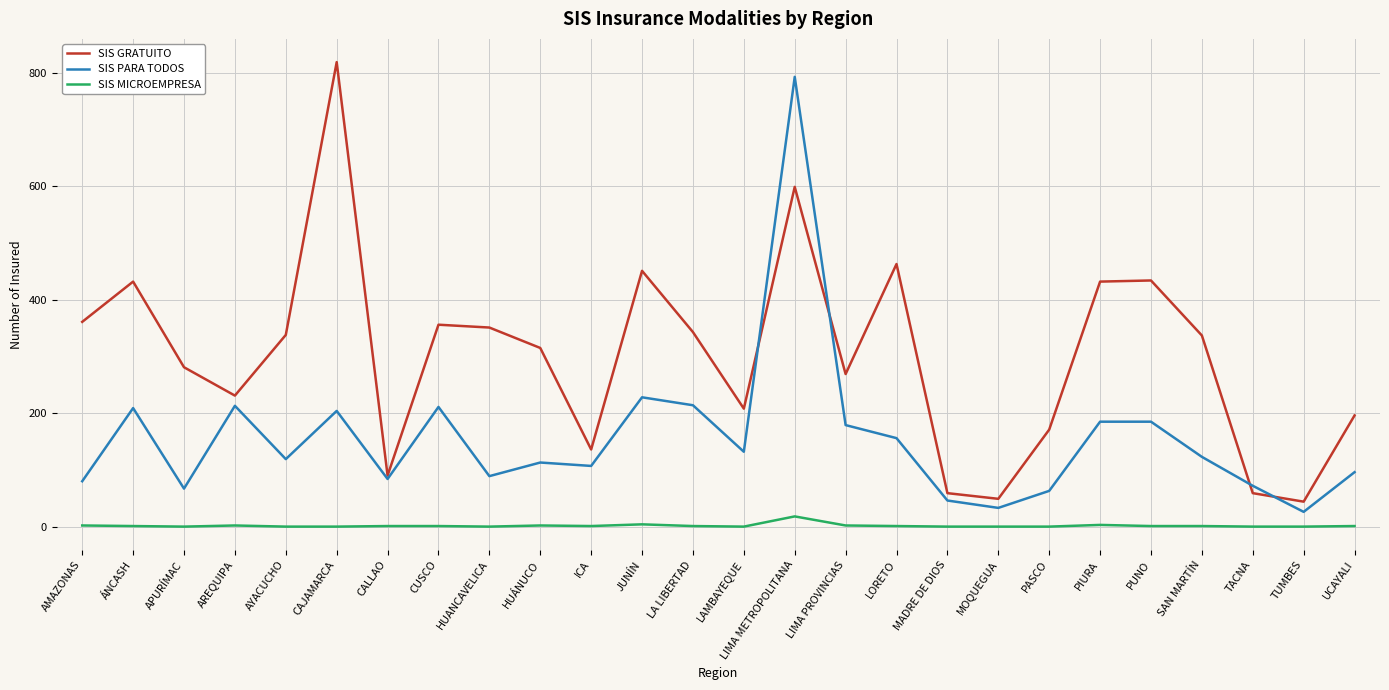

The value of SIS GRATUITO at MADRE DE DIOS is 59. True or false?

True